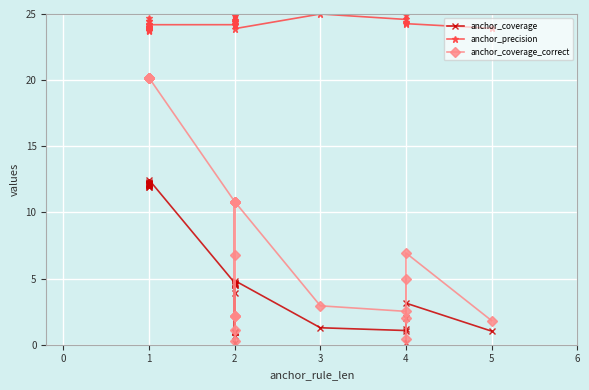

What is the value of the anchor_coverage point at the 24th from the left?

4.7